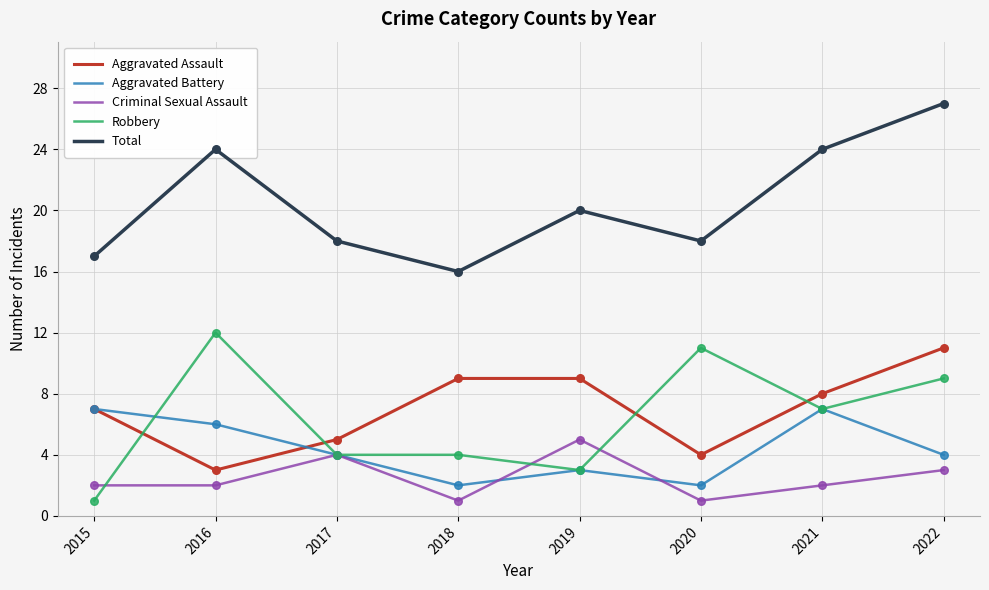

What is the difference between the highest and lowest values at 2018?

15